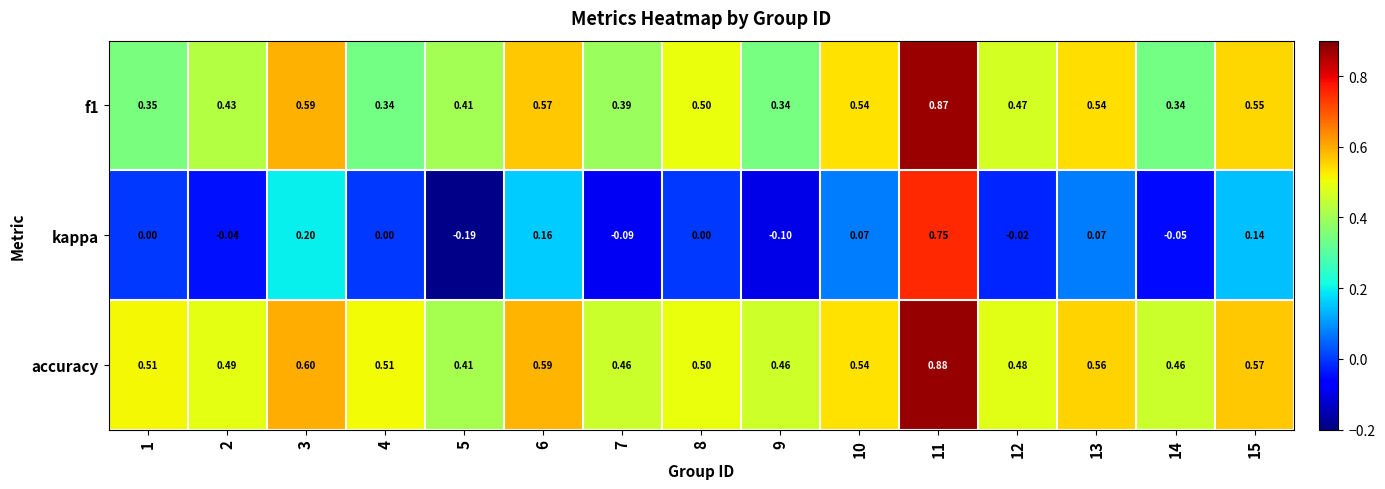

Between 8 and 13, which series saw the biggest shift?

kappa